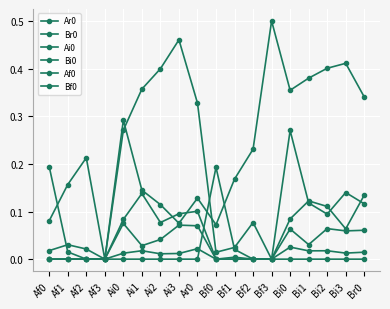

How many distinct data groups are displayed?

6